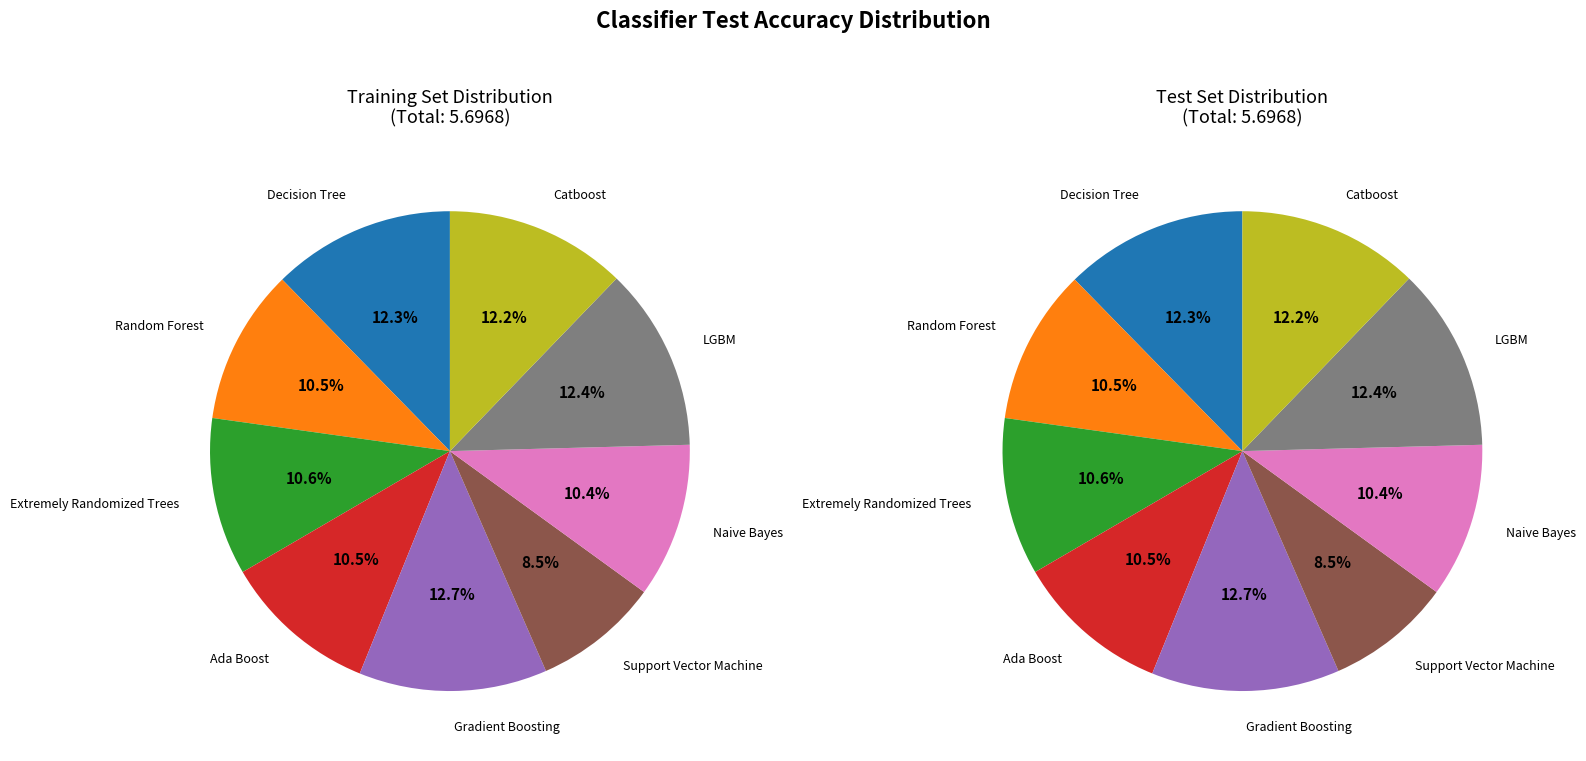

Which slice is the largest?

Gradient Boosting